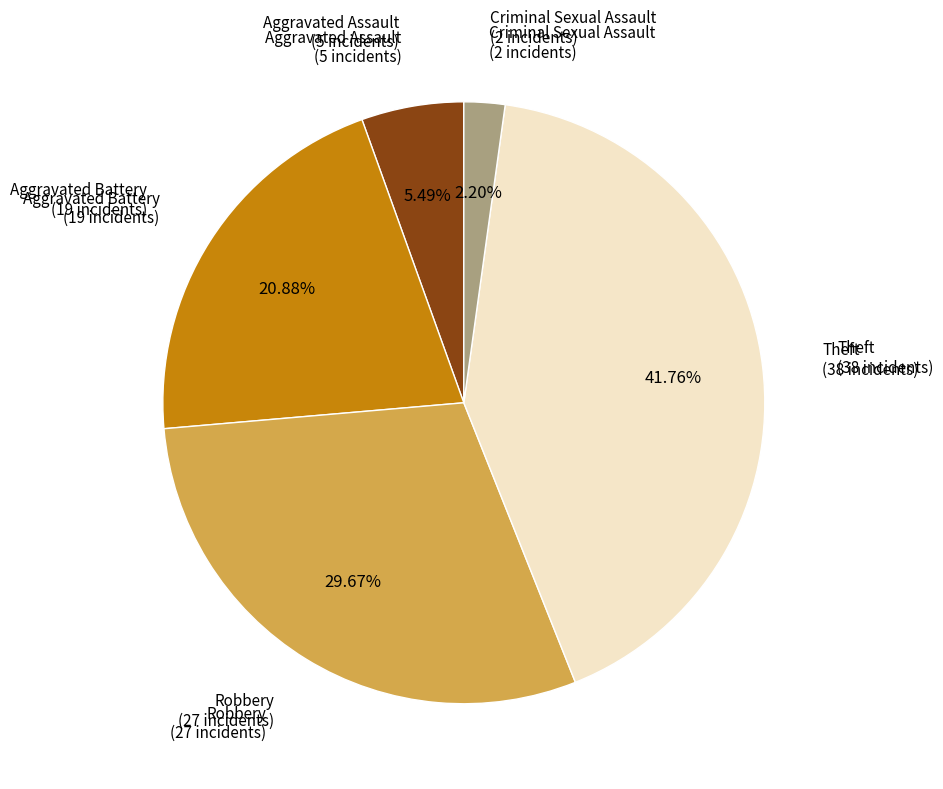

To the nearest percent, what is the average slice percentage?

20%